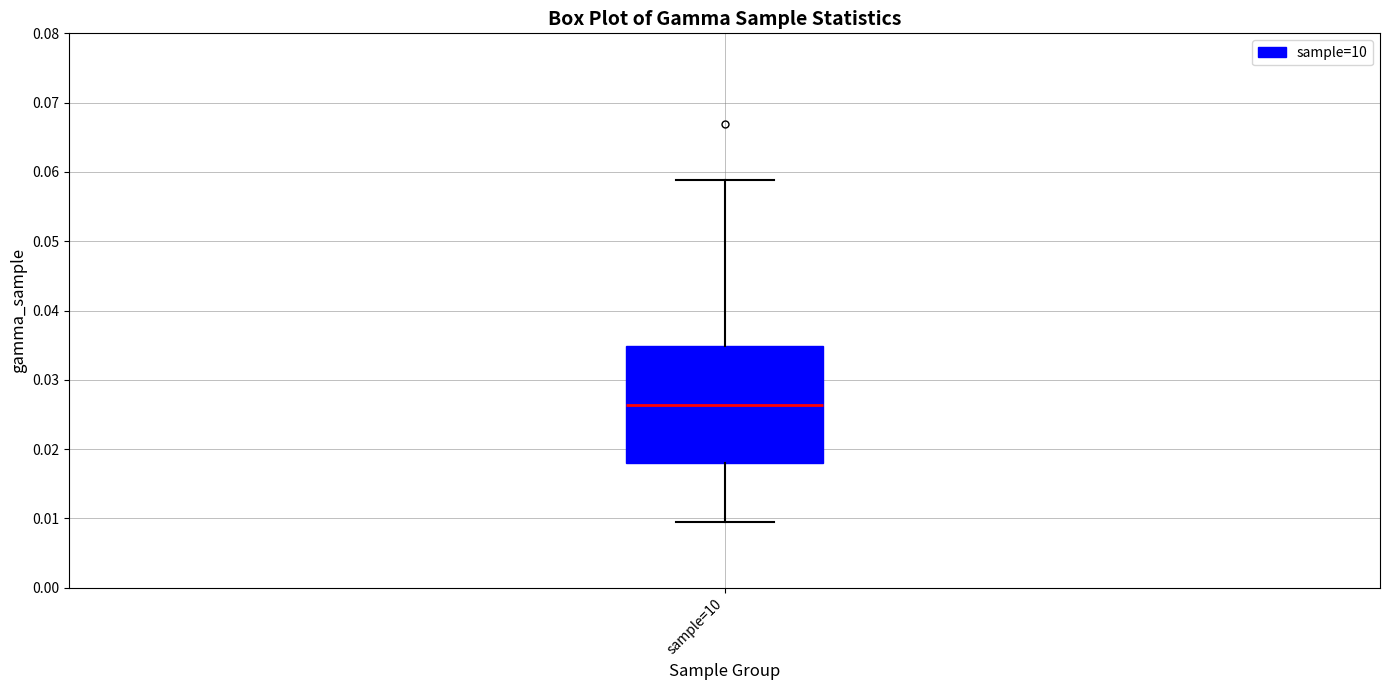

Transcribe this box plot: give where the median line is, the range the box spans, and where the two whiskers end, as read against the y-axis. The values are not printed on the chart, so give them approximately, as read against the axis.

median 0.026, box 0.018 to 0.035, whiskers 0.010 to 0.059